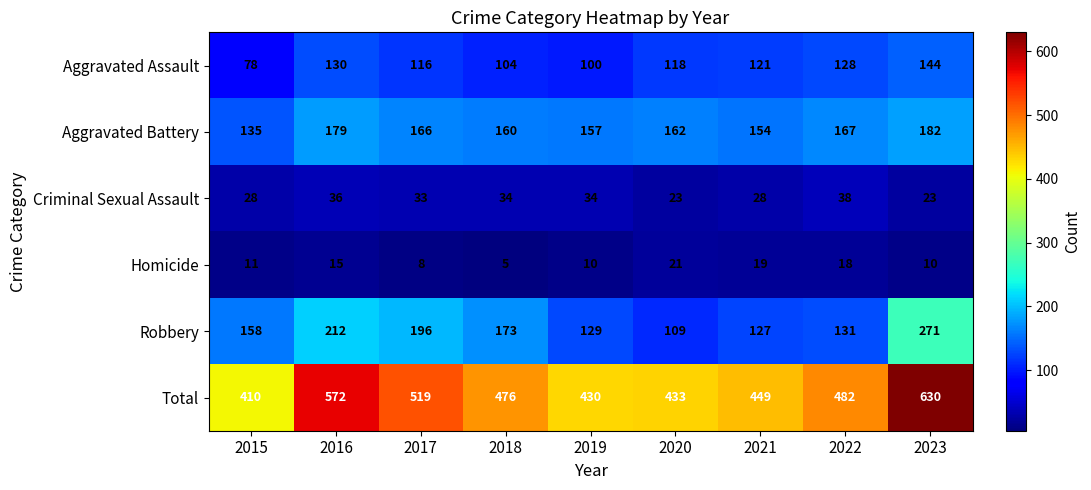

What is the difference between the highest and lowest values at 2015?

399